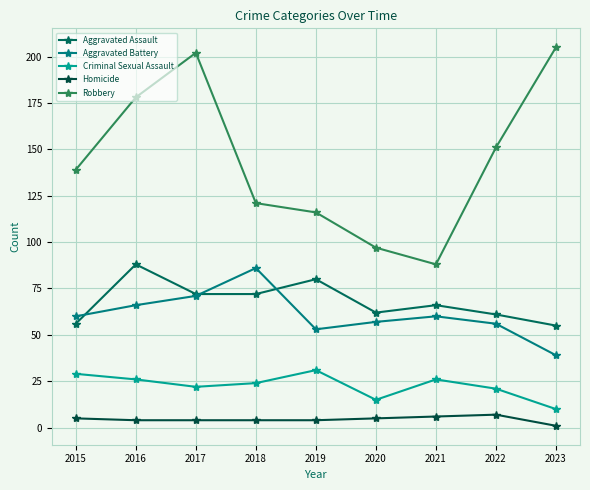

Rank the series by their maximum value, from lowest to highest.

Homicide, Criminal Sexual Assault, Aggravated Battery, Aggravated Assault, Robbery